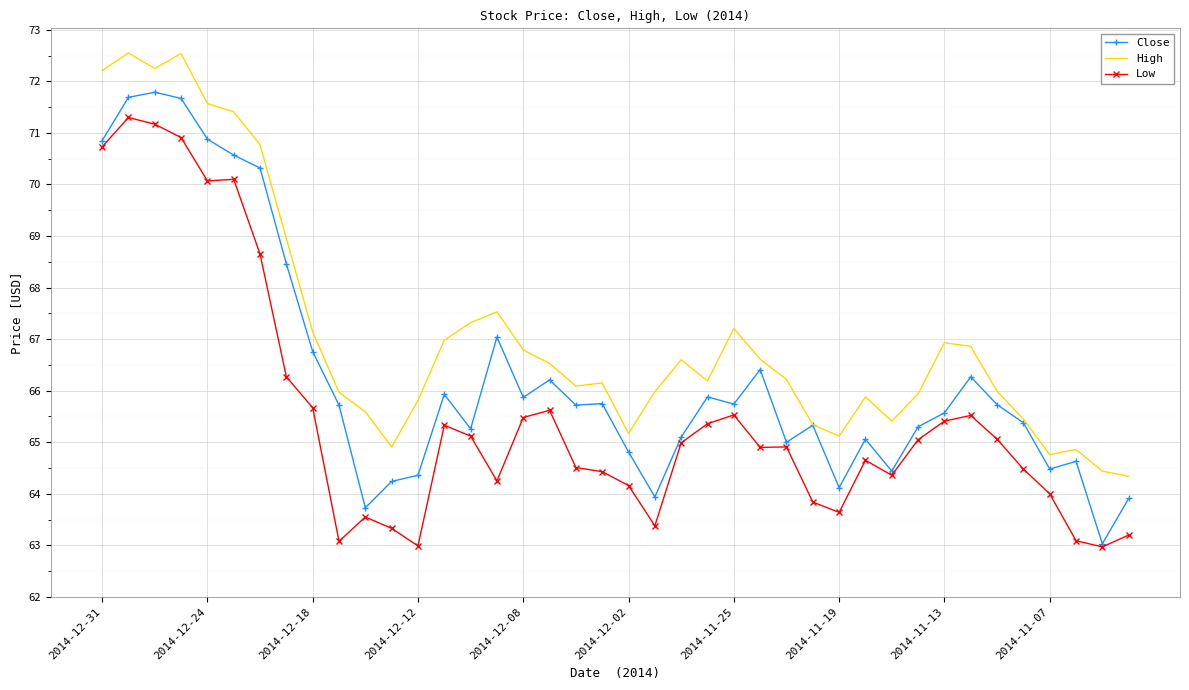

True or false: Low has more than 1 points higher than both neighbors.

True